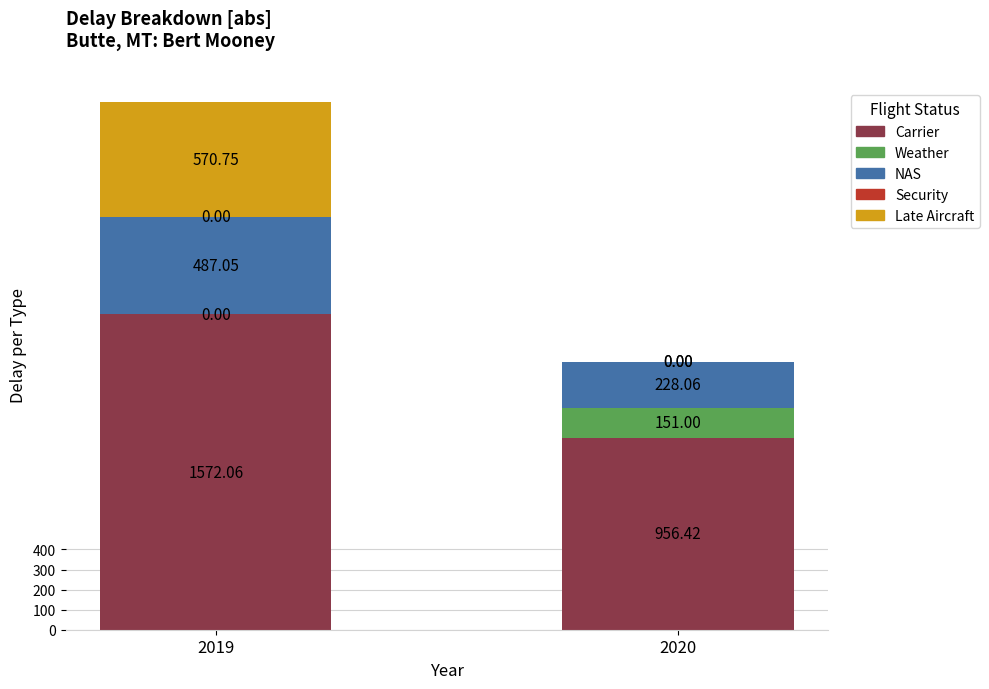

At which category is the sum across all series the highest?

2019